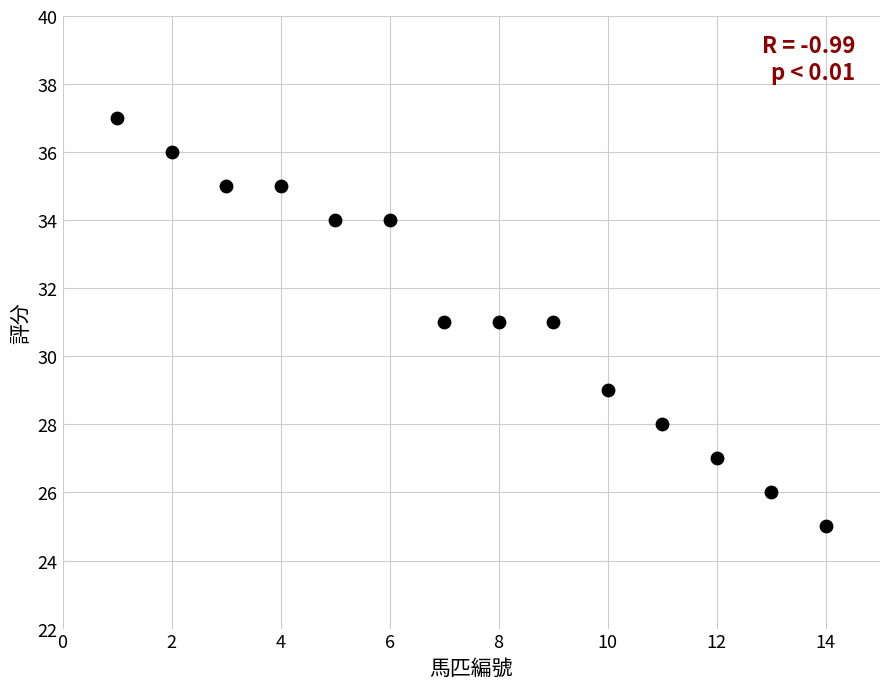

What is the range of Y values (max minus min)?

12